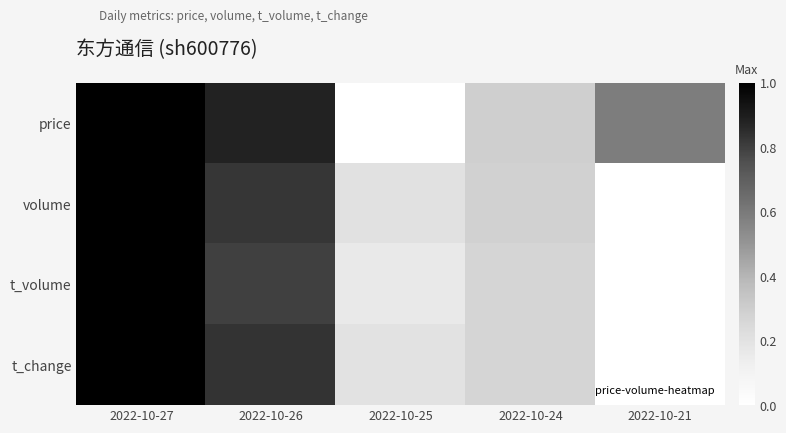

Reading left to right, extract all data points from this chart.

price: 2022-10-27=1.0	2022-10-26=0.9	2022-10-25=0.0	2022-10-24=0.3	2022-10-21=0.6
volume: 2022-10-27=1.0	2022-10-26=0.8	2022-10-25=0.2	2022-10-24=0.3	2022-10-21=0.0
t_volume: 2022-10-27=1.0	2022-10-26=0.8	2022-10-25=0.2	2022-10-24=0.3	2022-10-21=0.0
t_change: 2022-10-27=1.0	2022-10-26=0.8	2022-10-25=0.2	2022-10-24=0.3	2022-10-21=0.0